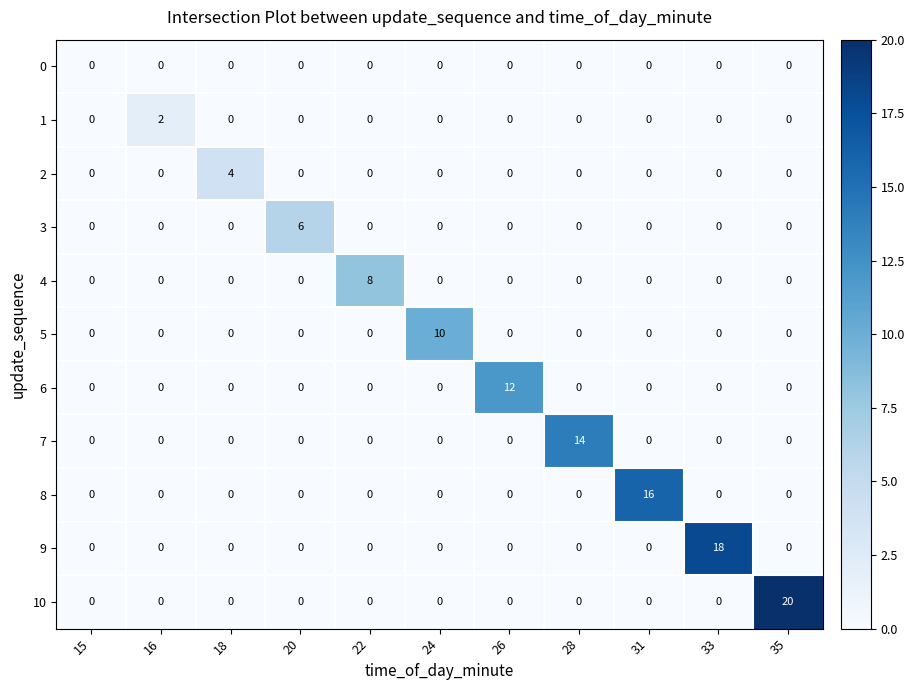

What is the difference between the highest and lowest values at 20?

6